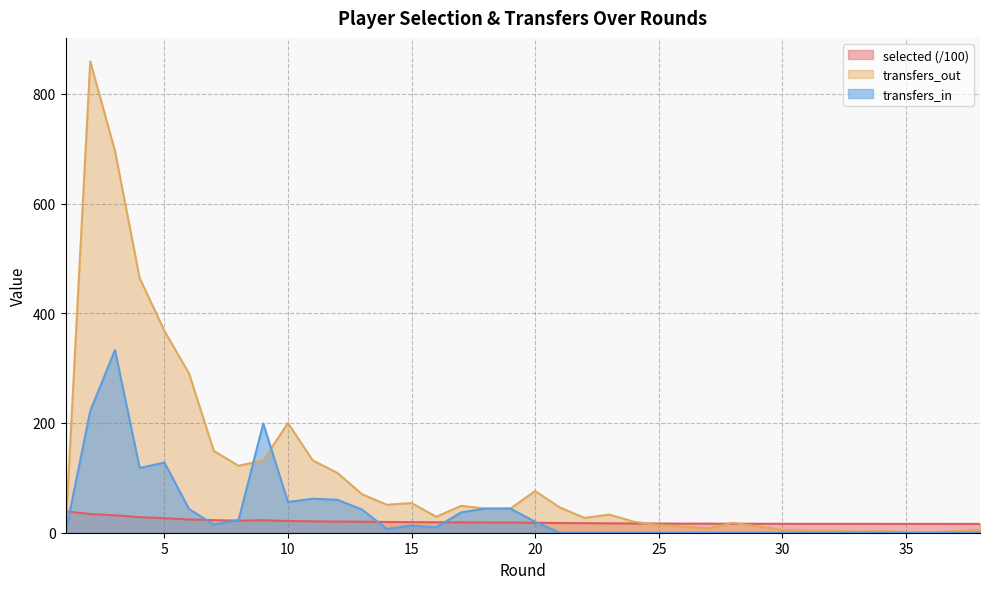

Which series changed the most between 25 and 34?

transfers_out